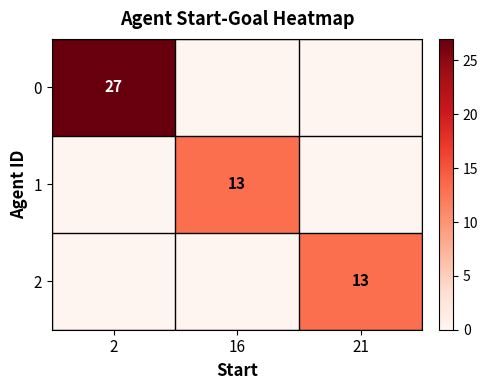

The 1 series shows 13 at 16. True or false?

True